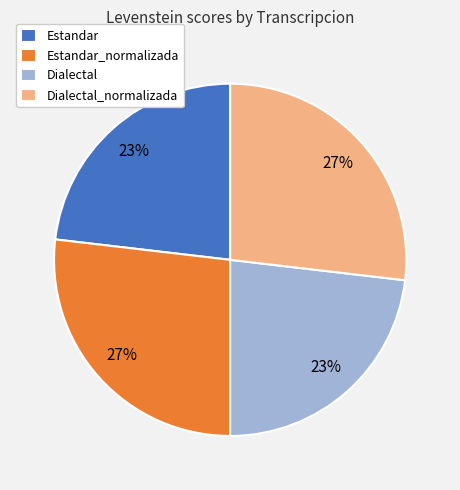

To the nearest percent, what is the difference between the Estandar and Dialectal_normalizada slice percentages?

4%